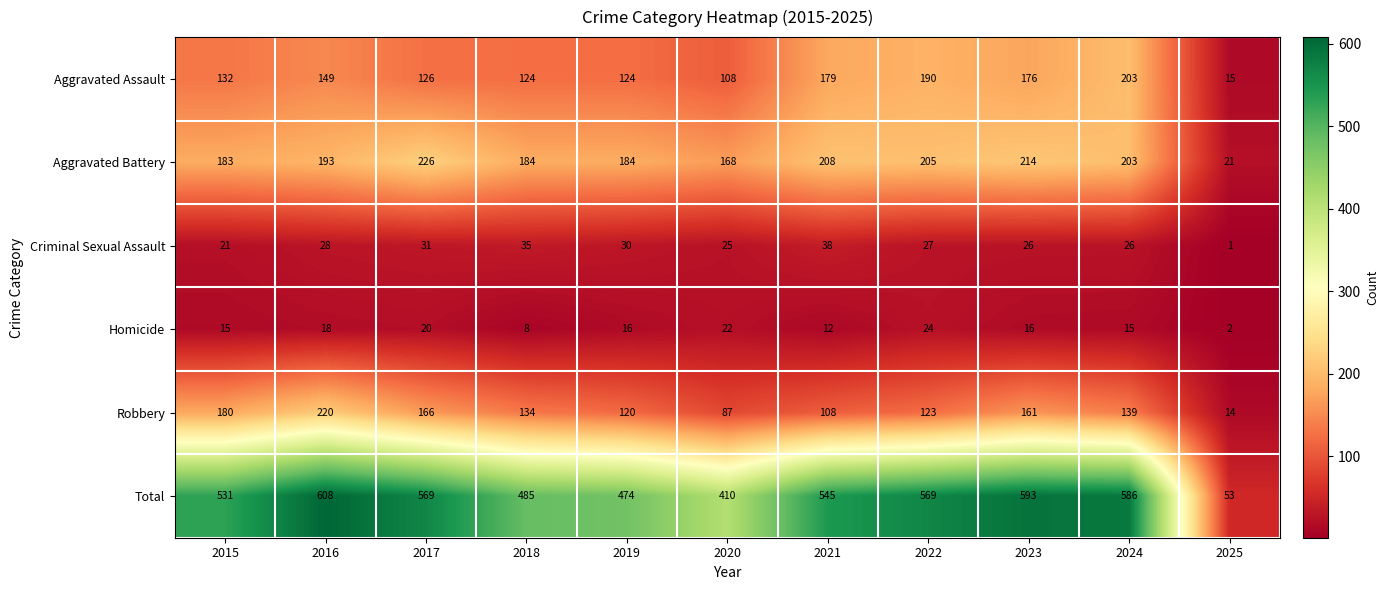

Which series has the largest total across all categories?

Total